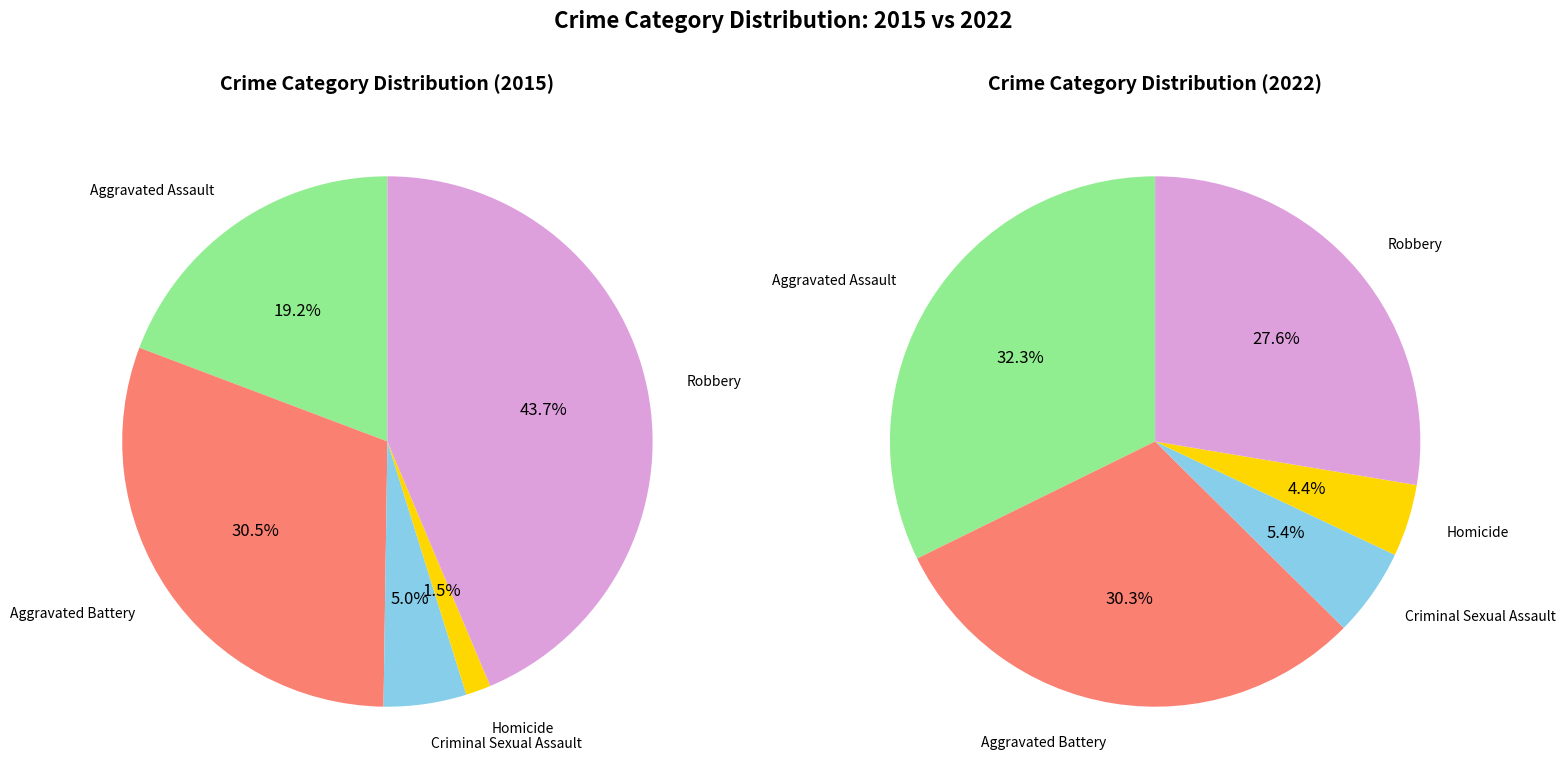

To the nearest percent, what is the difference between the largest and smallest slice percentages?

42%